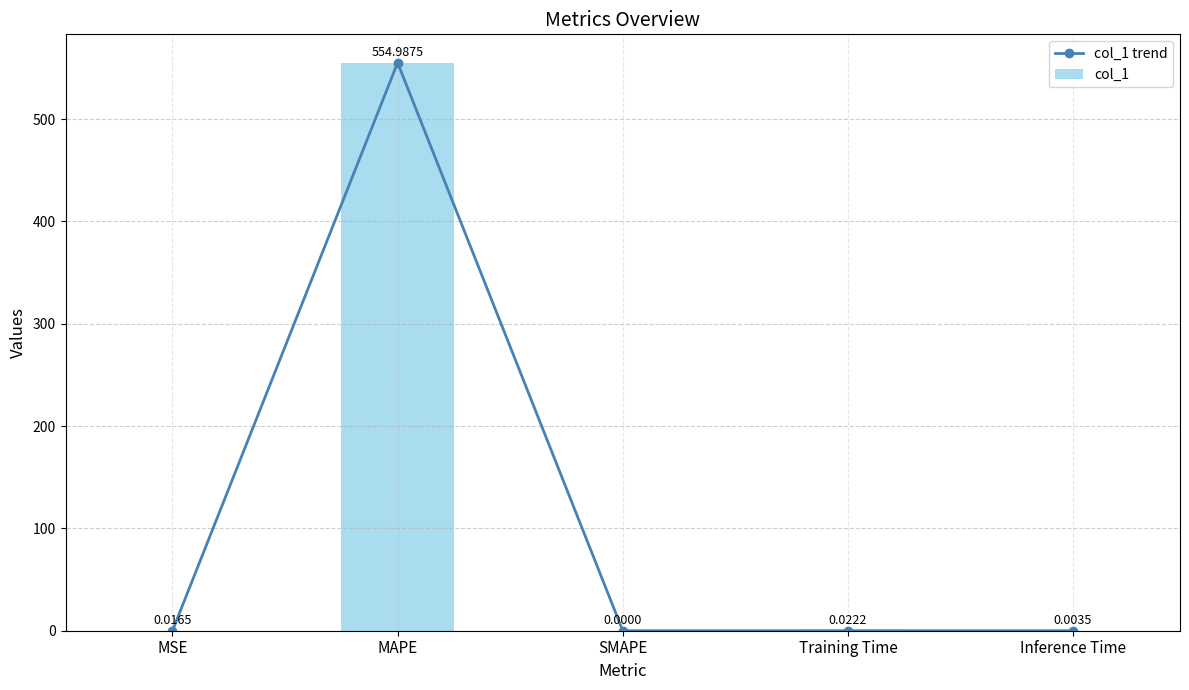

At how many categories does at least one series exceed 25?

1